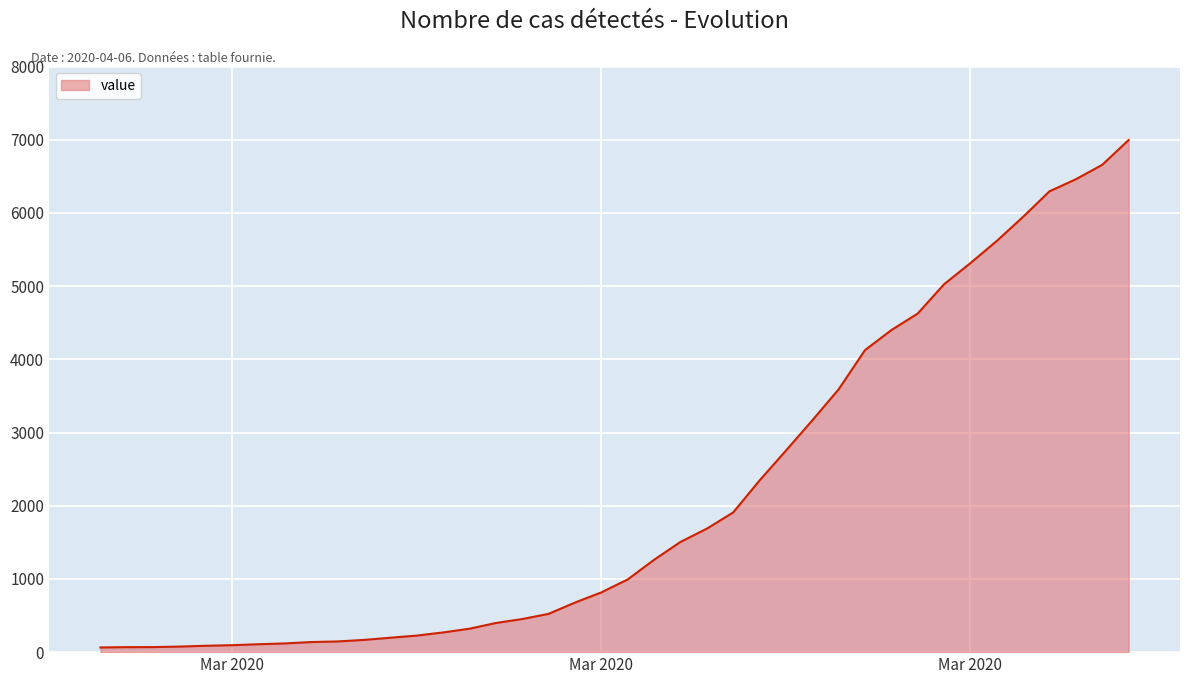

What is the maximum value shown in the chart?

6995